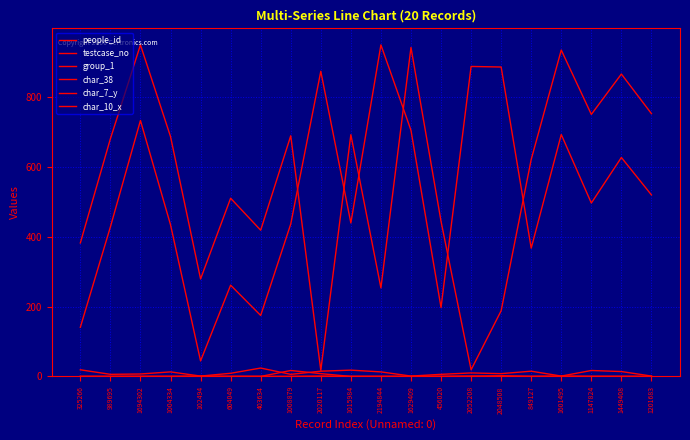

Does the chart display data point markers on the line(s)?

No